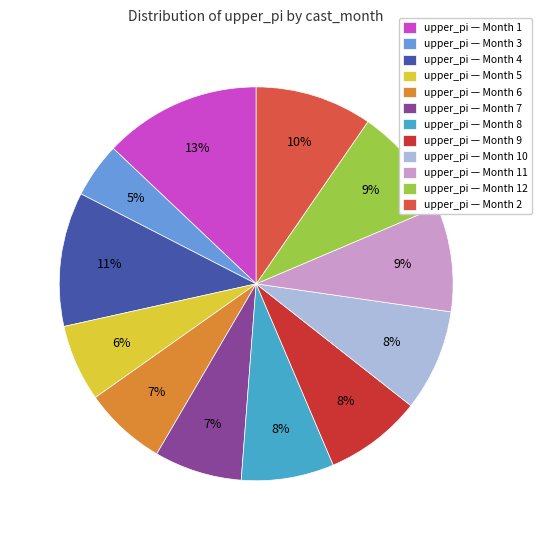

To the nearest percent, what is the average slice percentage?

8%